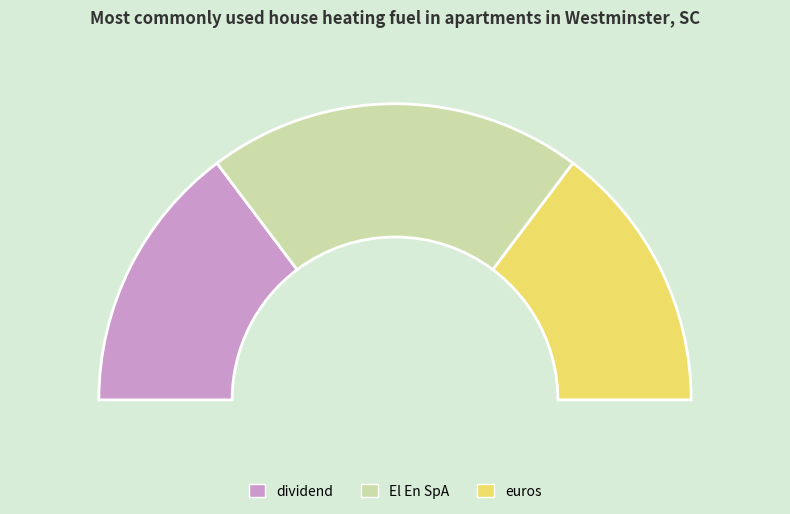

What percentage is the El En SpA slice, to the nearest percent?

41%